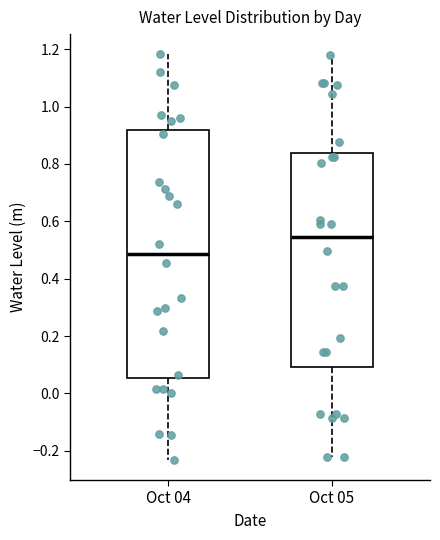

Reading left to right, read every box against the y-axis: the position of its median line, the range the box covers, and the ends of its whiskers. The values are not printed on the chart, so give them approximately, as read against the axis.

Oct 04: median 0.48, box 0.06 to 0.92, whiskers -0.24 to 1.18
Oct 05: median 0.54, box 0.10 to 0.84, whiskers -0.22 to 1.18